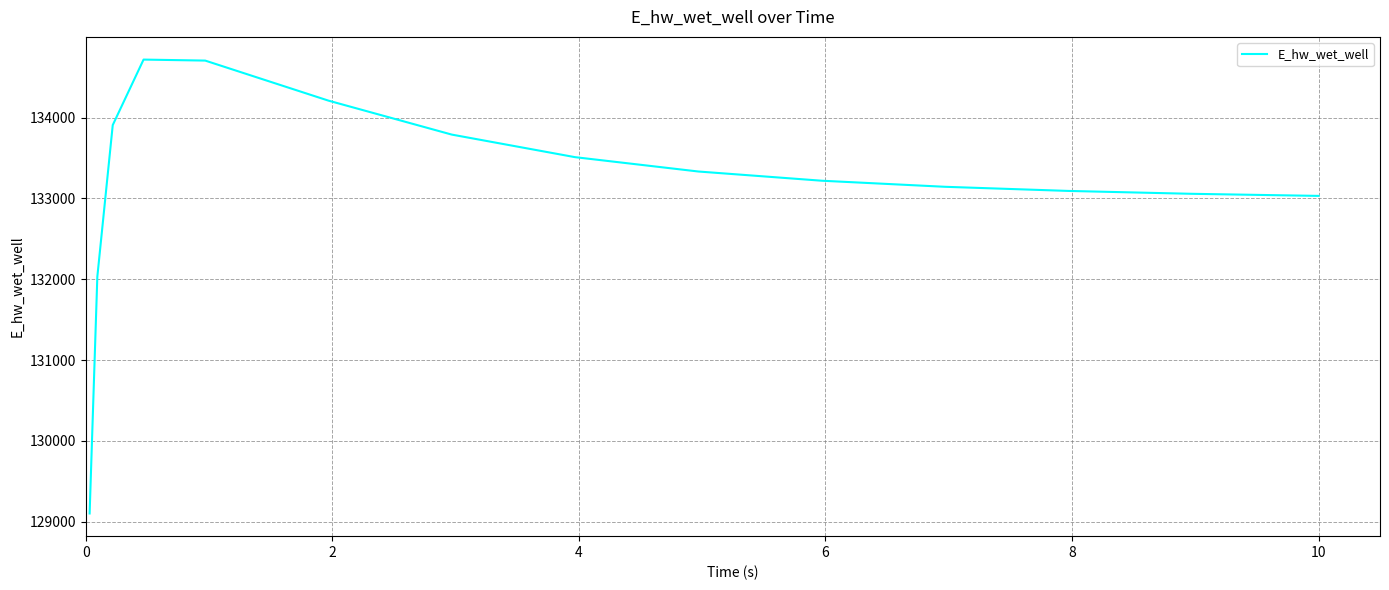

What is the minimum value shown in the chart?

129103.5